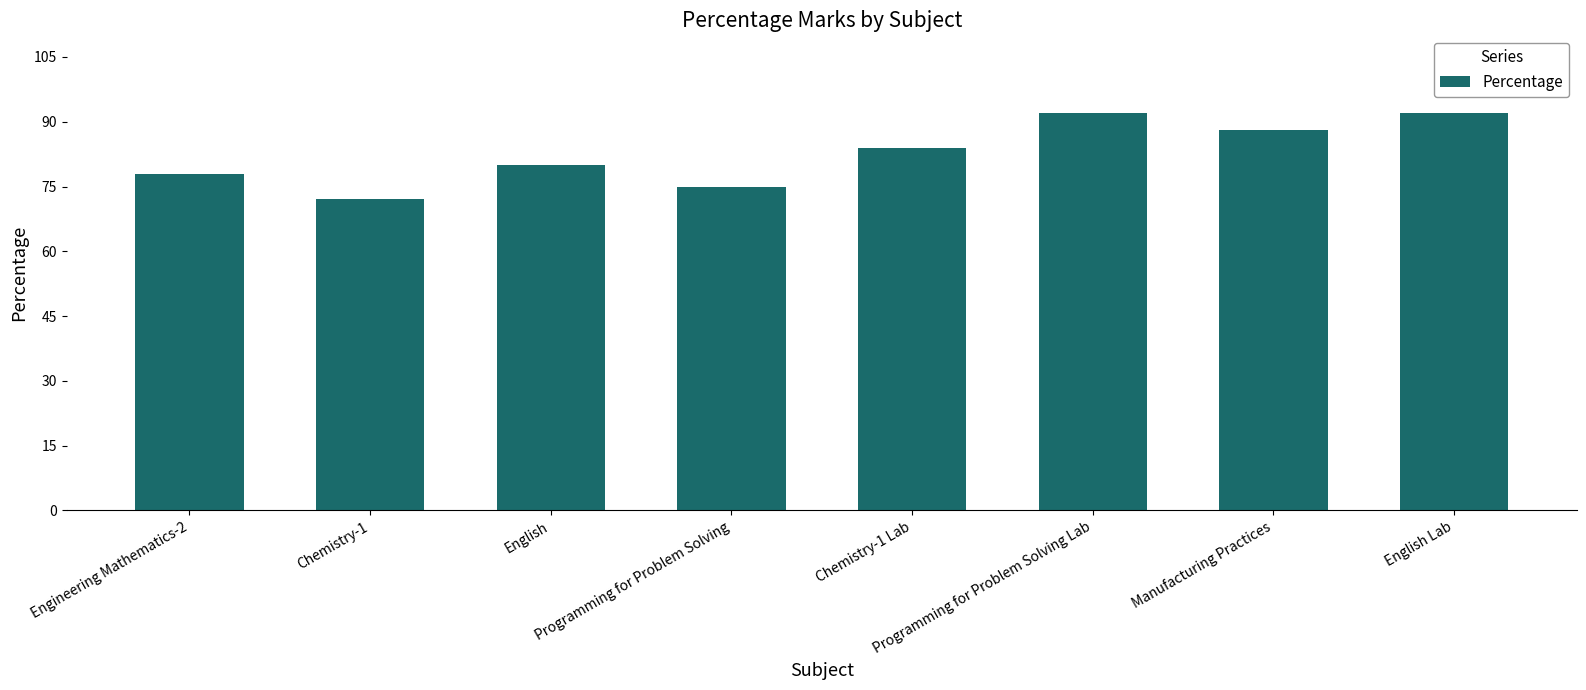

How many distinct data groups are displayed?

1